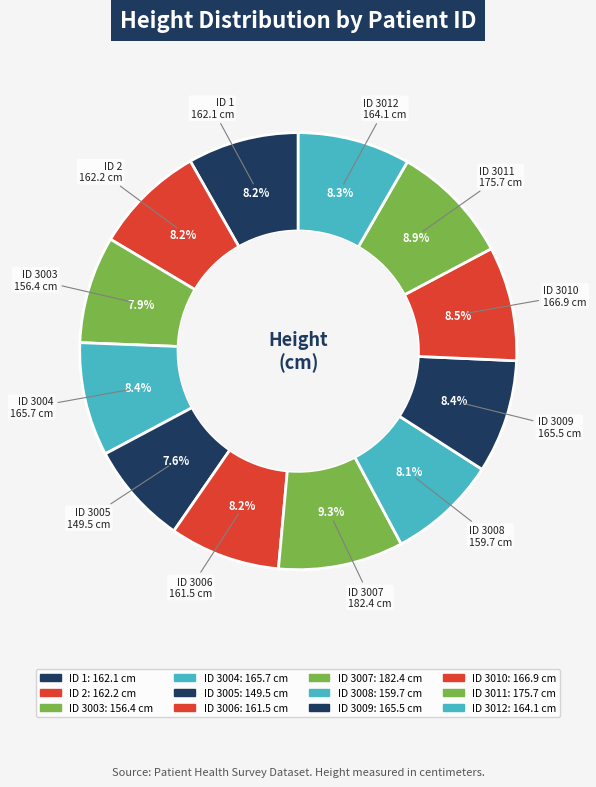

What is the total percentage of ID 3011 and ID 1?

17.1%